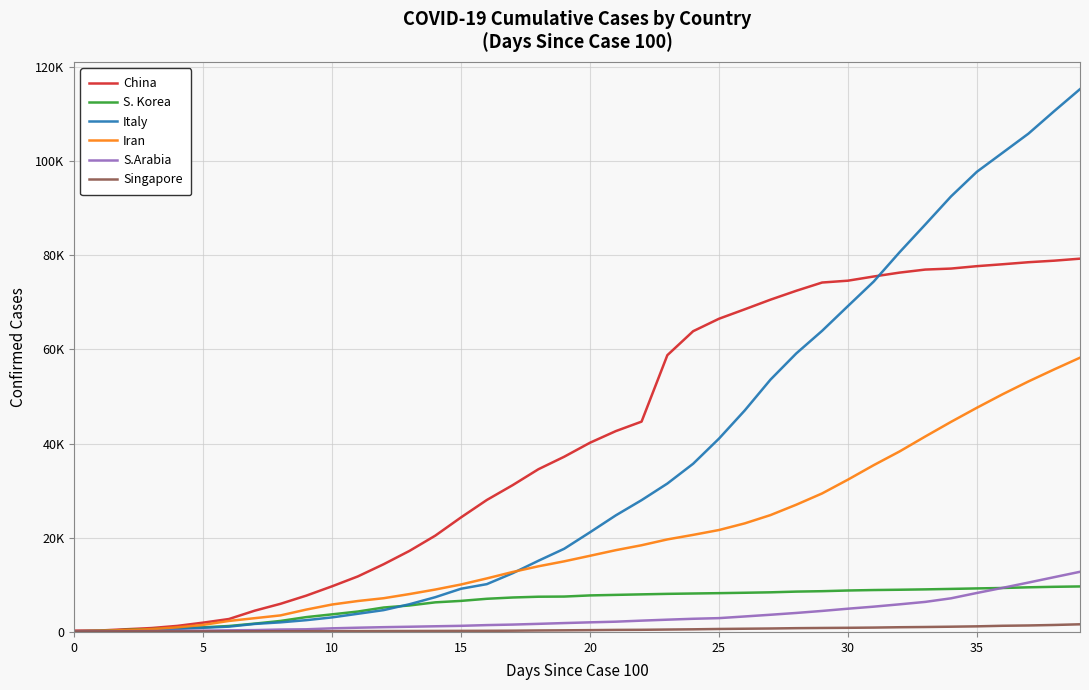

What are all the series names shown in the legend?

China, S. Korea, Italy, Iran, S.Arabia, Singapore